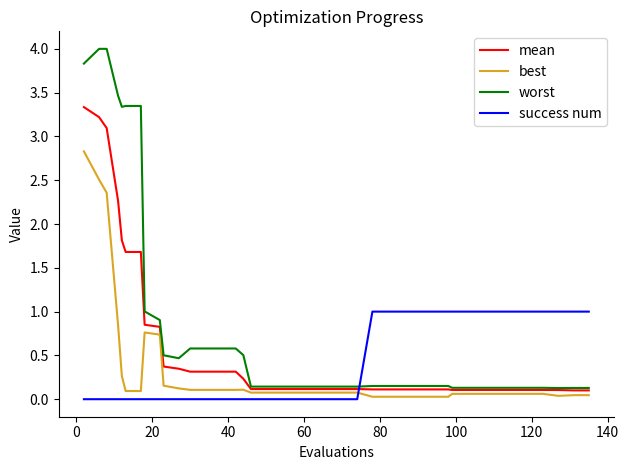

How many series are shown in this chart?

4